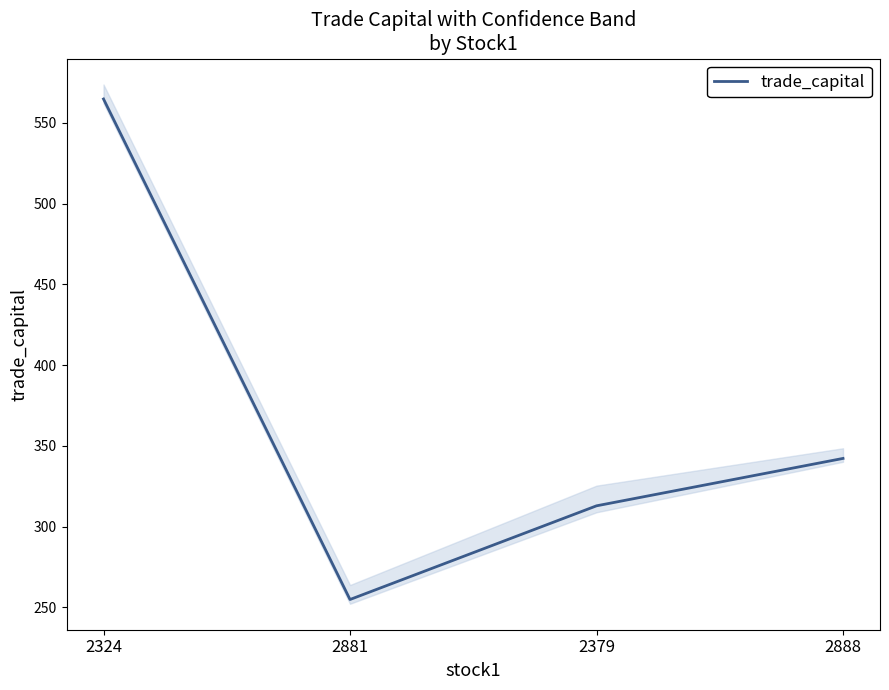

Between 2379 and 2881, which is larger?

2379